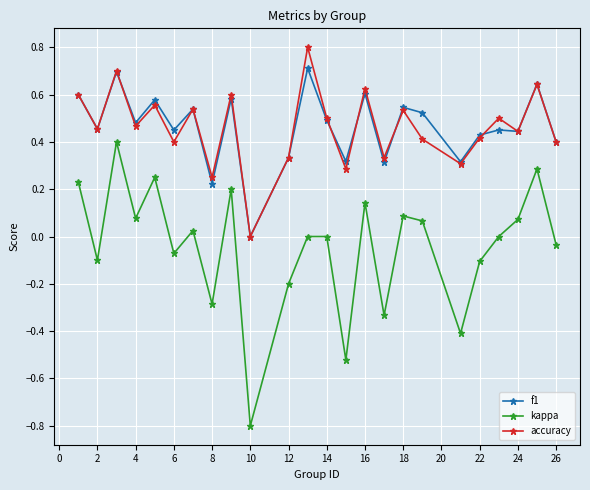

Count the f1 values in the range 0 to 1.

24